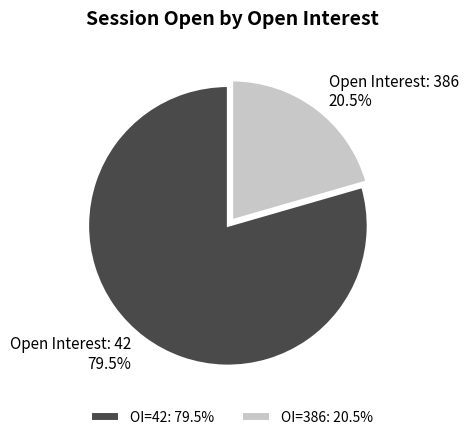

What is the ratio of the value at OI=42: 79.5% to the value at OI=386: 20.5%?

3.9